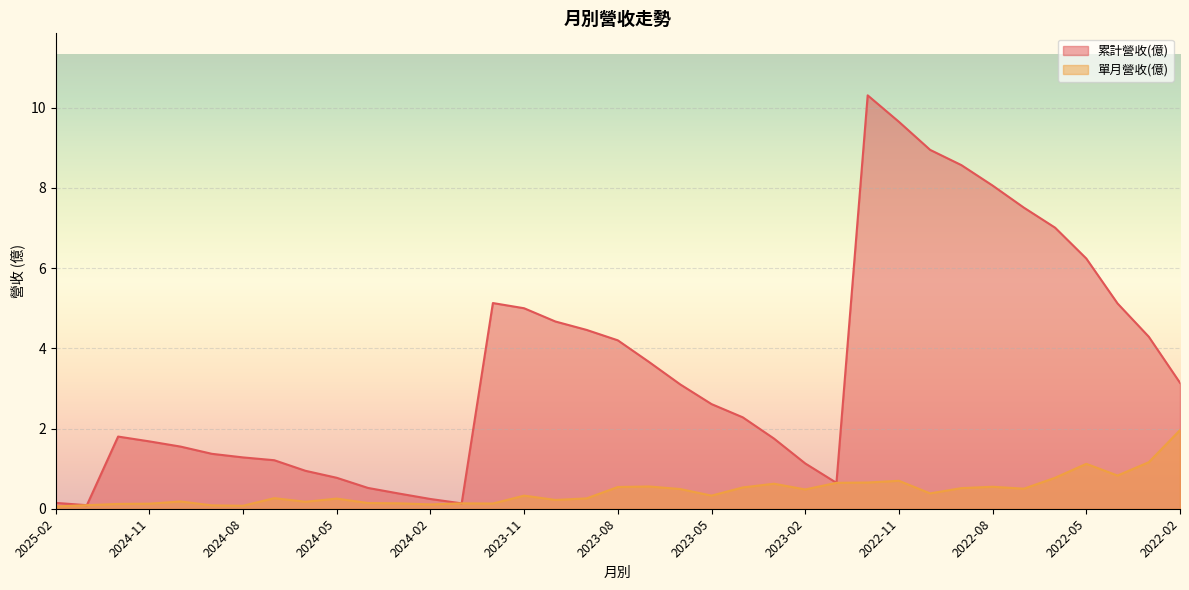

What is the difference between the 單月營收(億) values at 2022-04 and 2022-12?

0.2